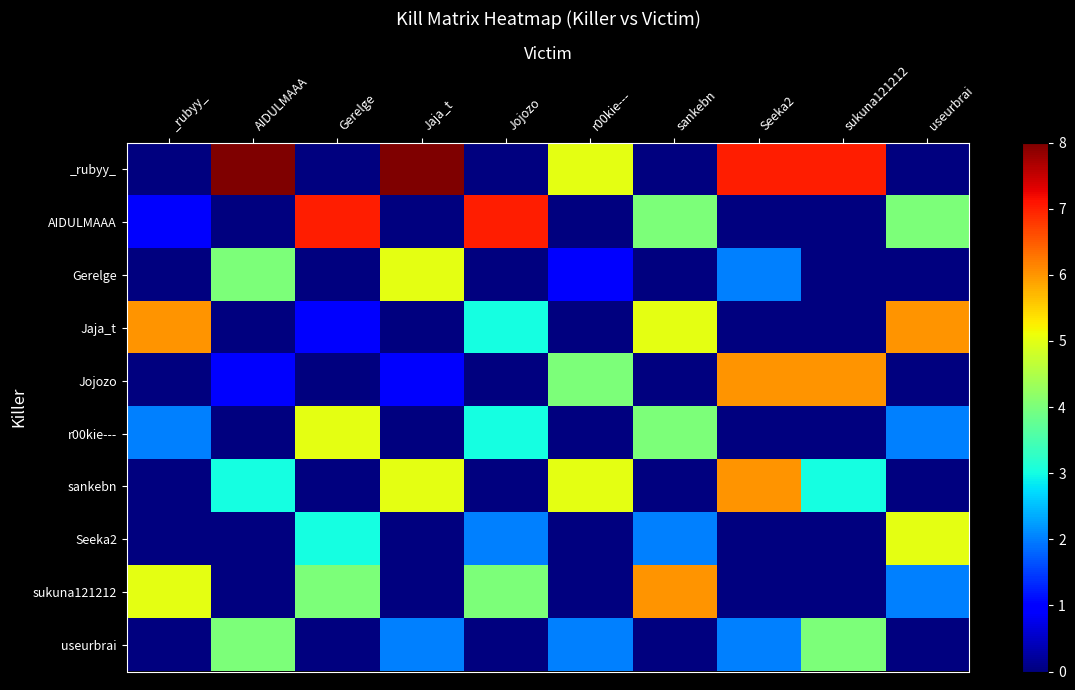

At how many categories does at least one series exceed 3?

10